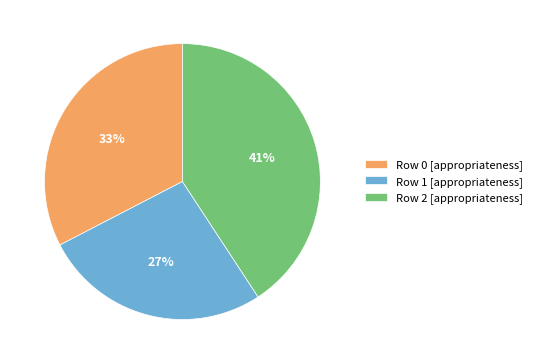

Which category has the smallest portion of the pie?

Row 1 [appropriateness]